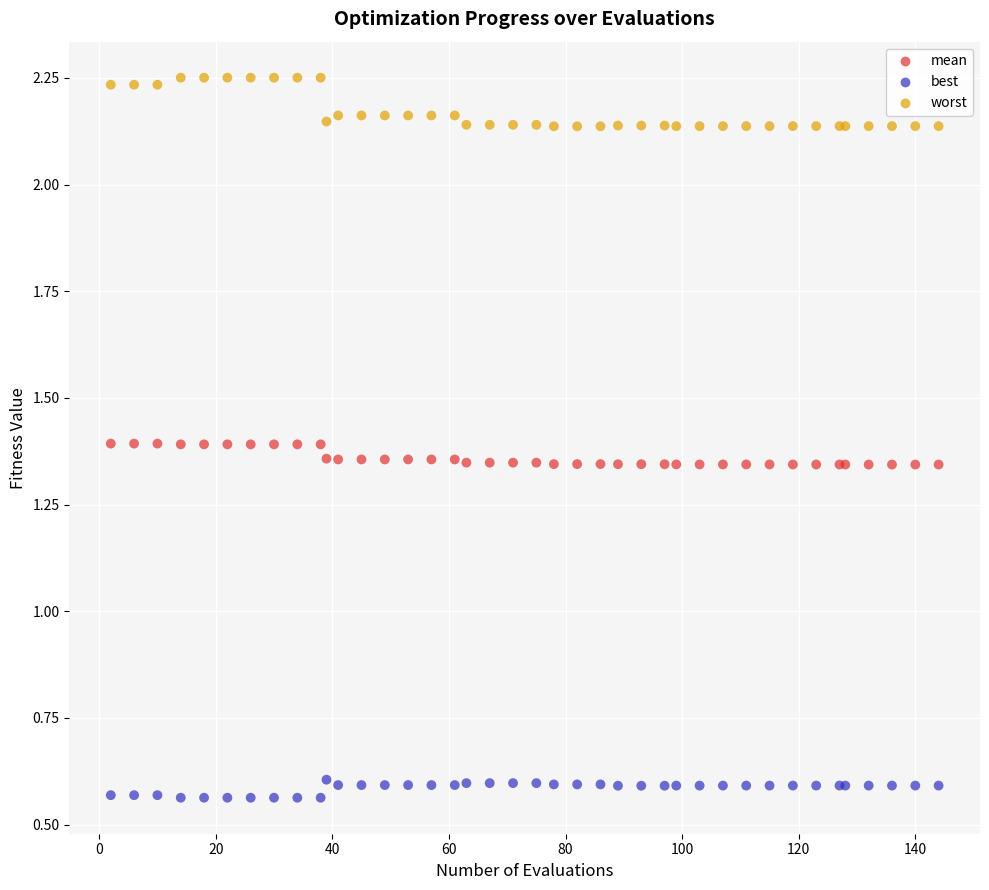

Which series has the widest spread of Y values?

worst